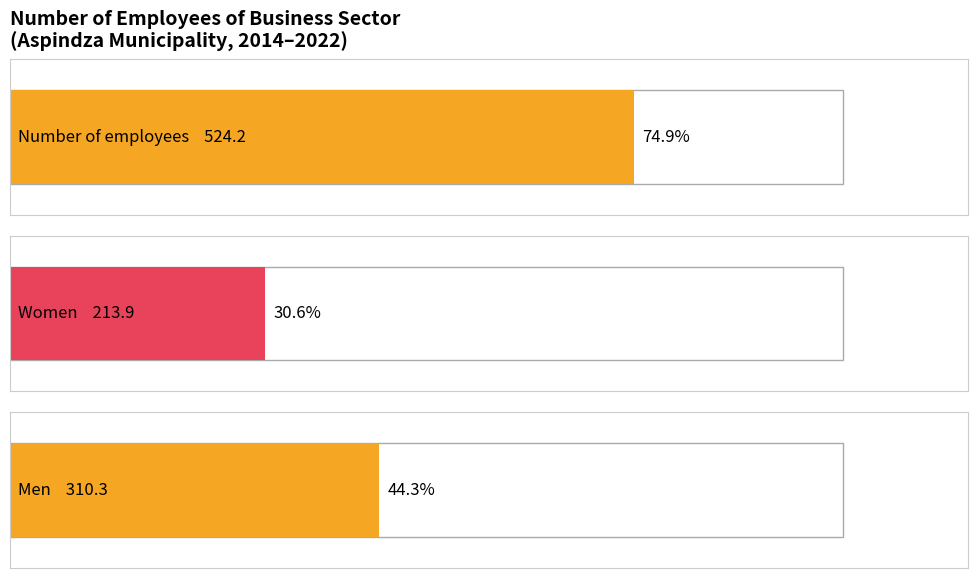

What is the average value of the Men series?

310.3